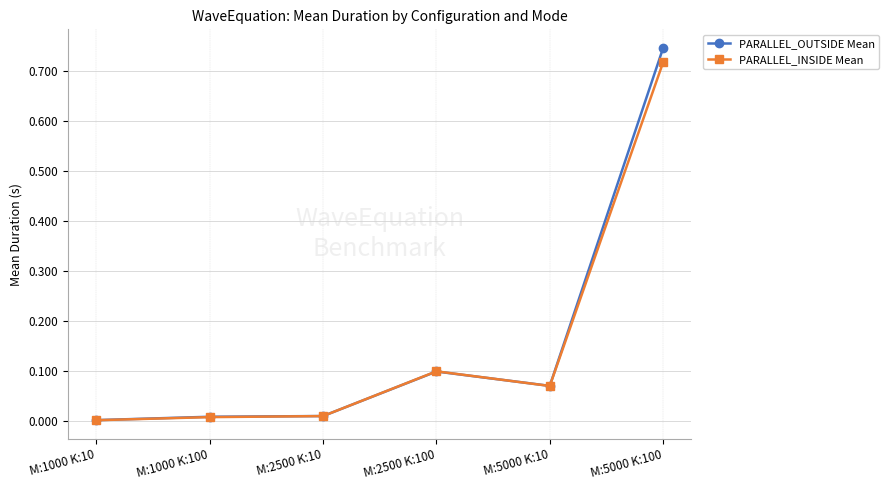

What is the label of the 6th point from the left?

M:5000 K:100